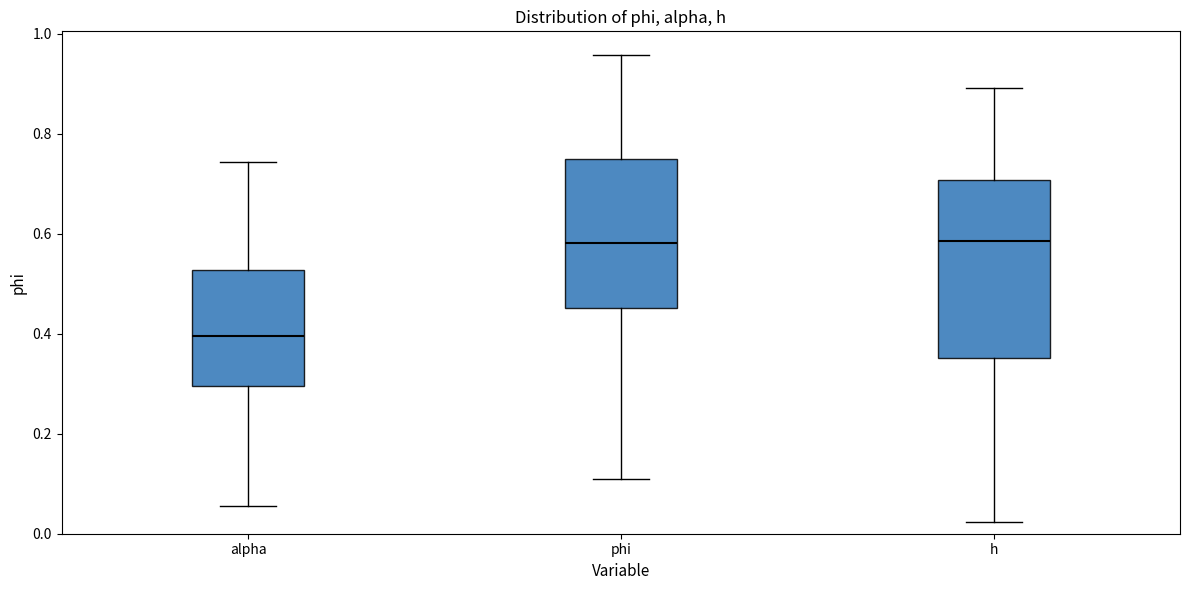

Where does the upper whisker of the box for alpha end on the y-axis? The values are not printed on the chart, so give them approximately, as read against the axis.

0.74